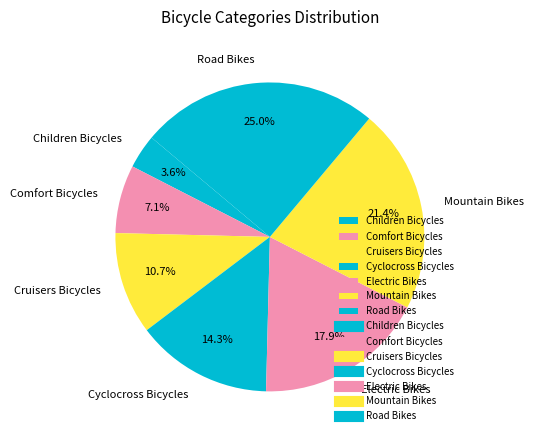

Which slice is the largest?

Road Bikes